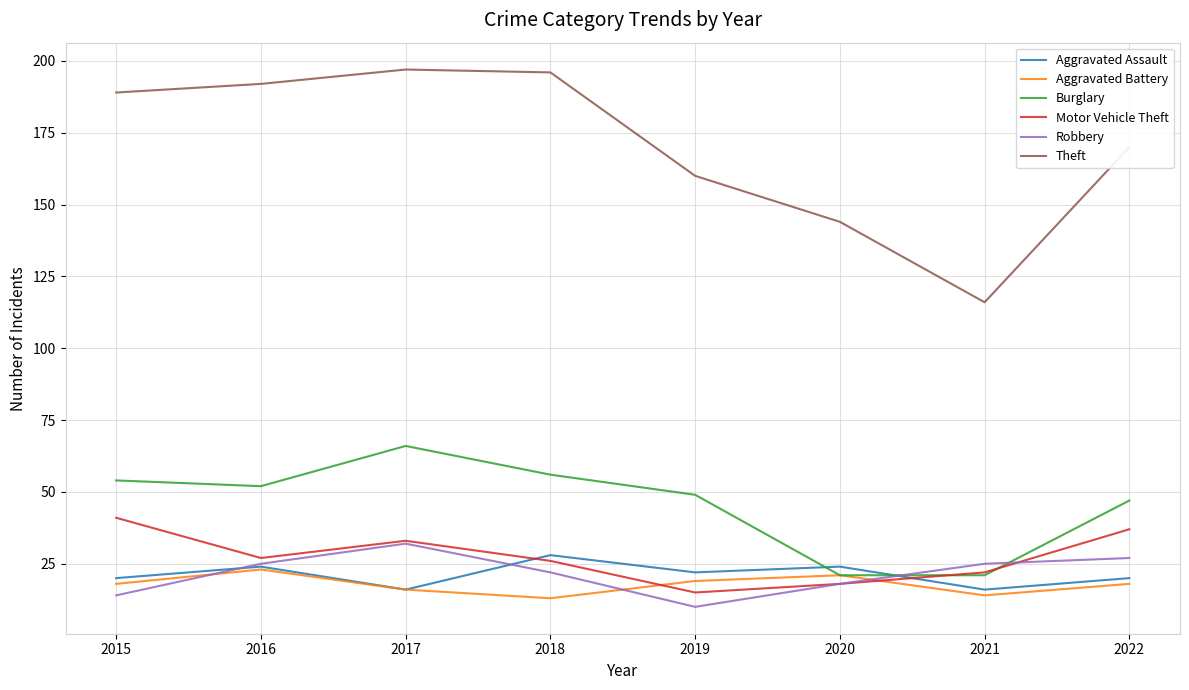

What is the total value across all series at 2018?

341